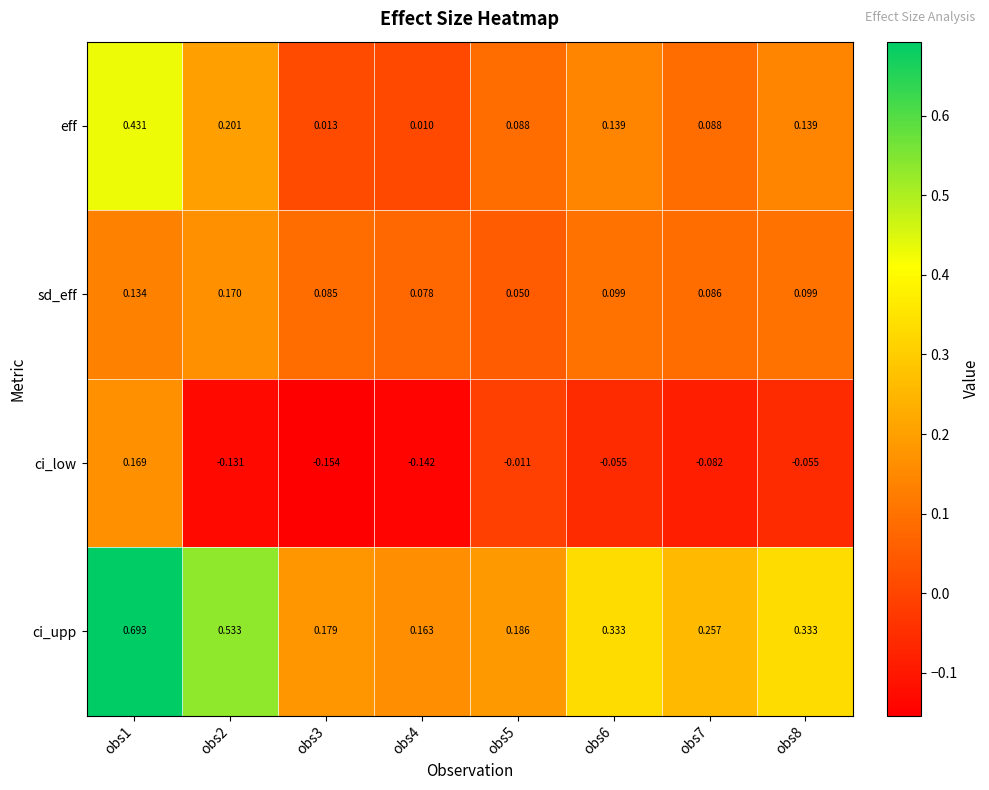

Which series has the largest total across all categories?

ci_upp